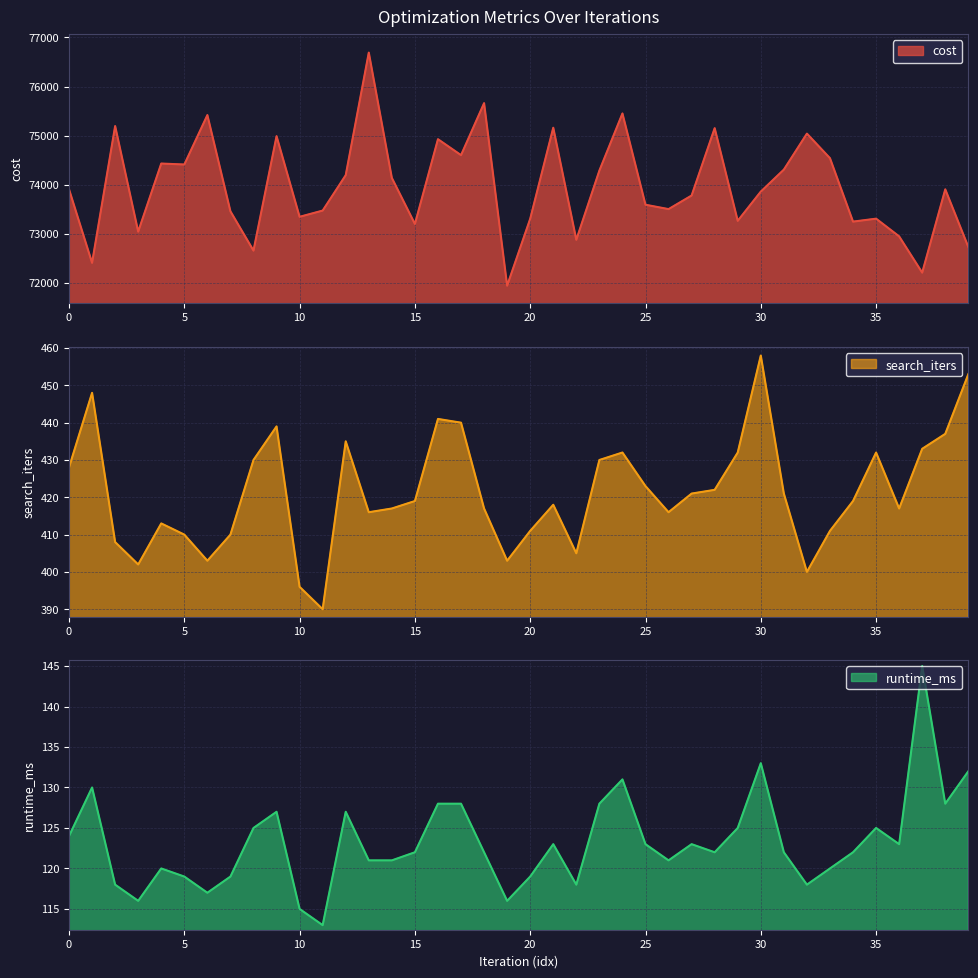

True or false: search_iters has a value of 430 at 23.

True